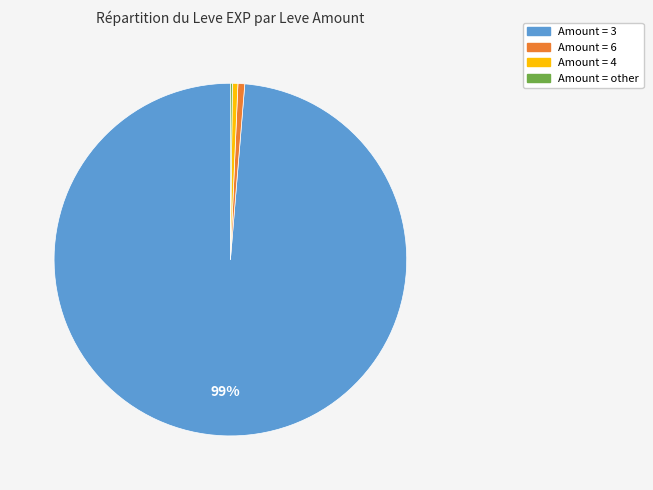

Is there a majority slice in this chart?

Yes